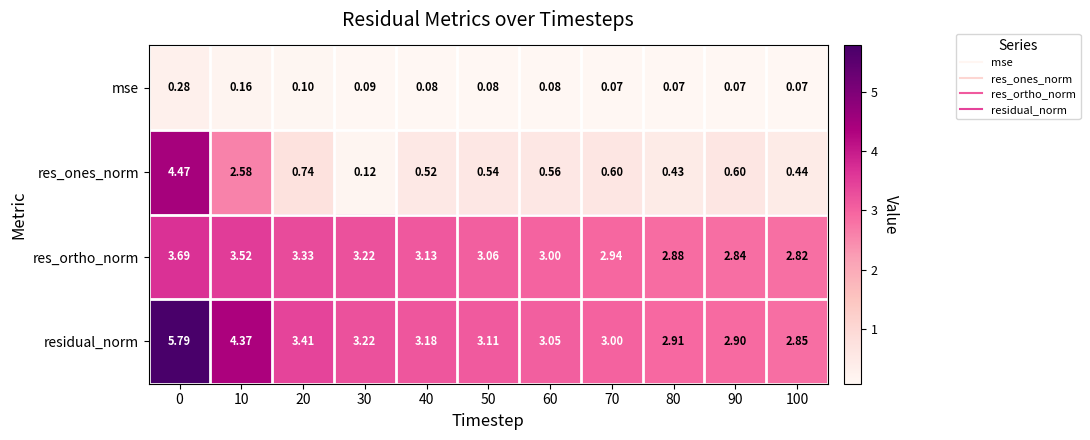

Rank the series at 70 from lowest to highest value.

mse, res_ones_norm, res_ortho_norm, residual_norm